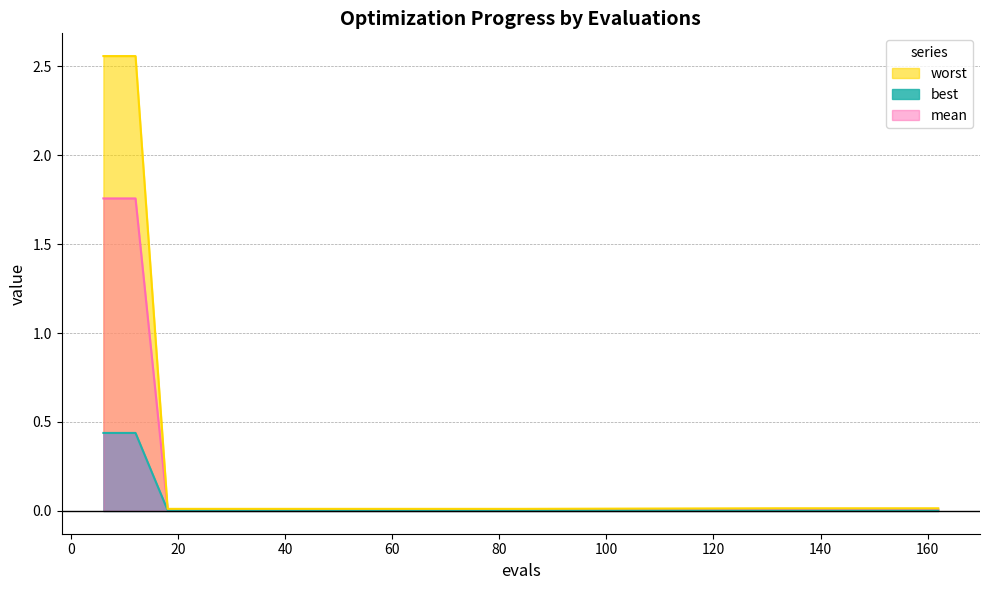

True or false: worst and best cross at least once.

False